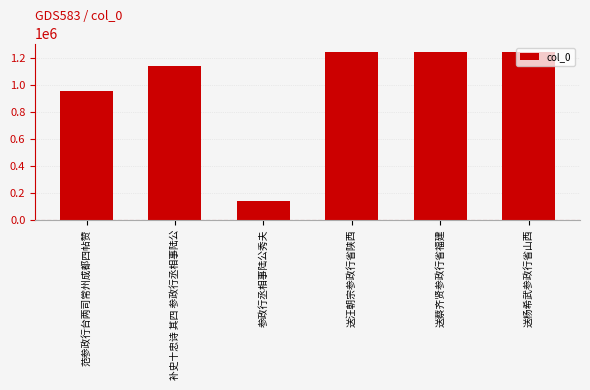

What is the value of the 4th bar from the left?

1244686